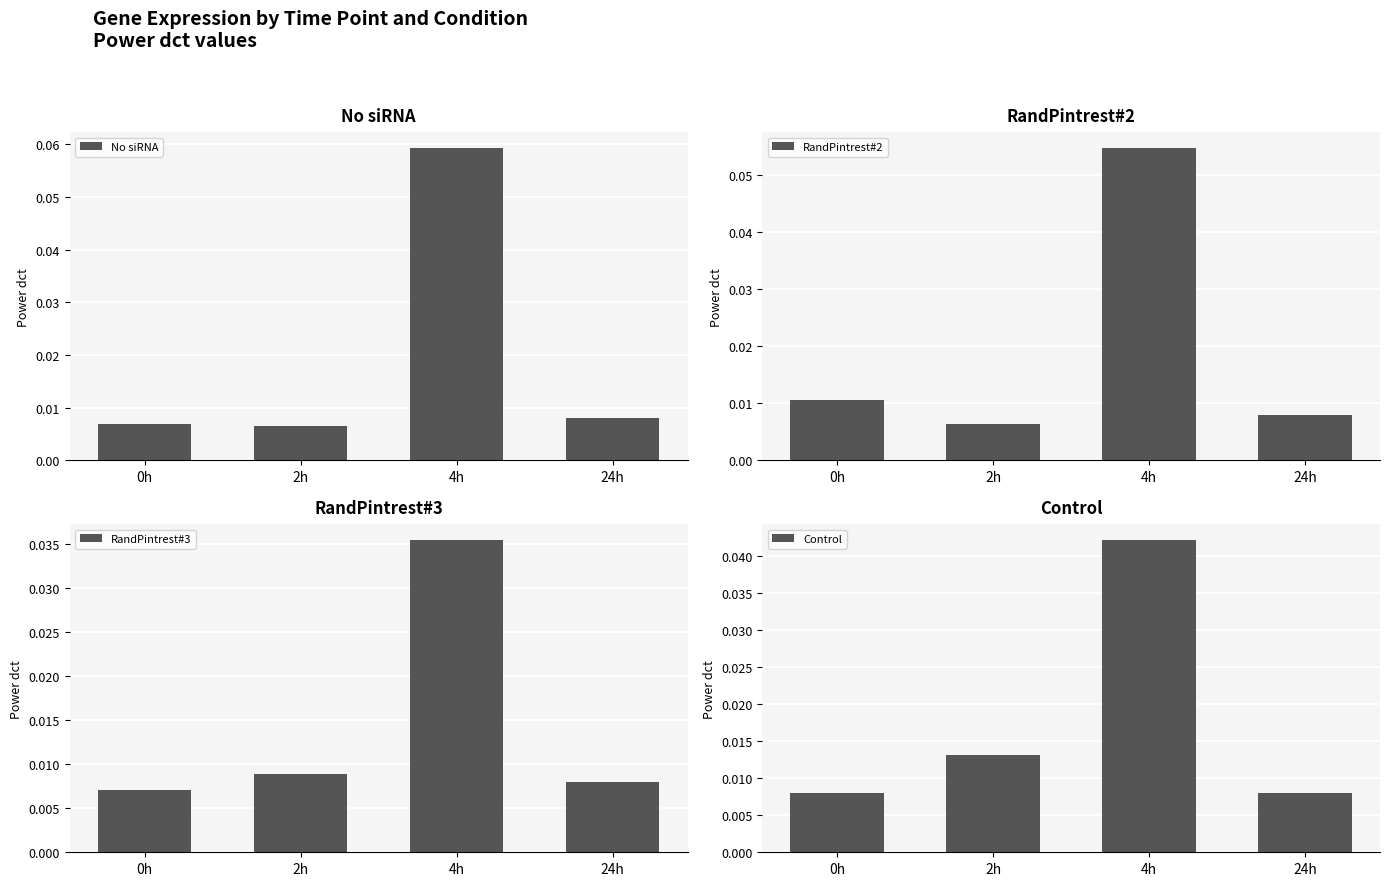

Rank the series by their maximum value, from lowest to highest.

RandPintrest#3, Control, RandPintrest#2, No siRNA